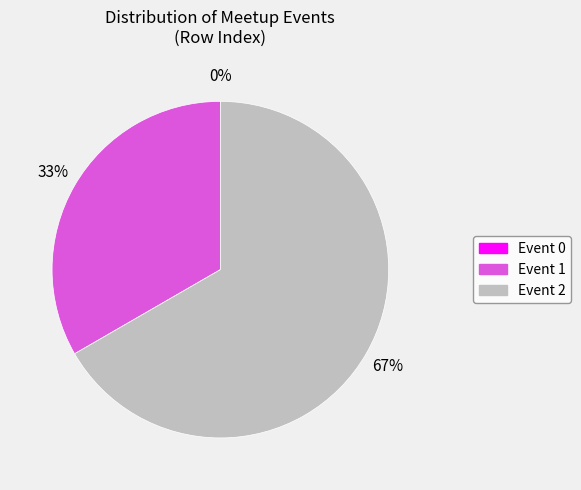

Combined, what portion of the pie is Event 1 and Event 2?

100.0%